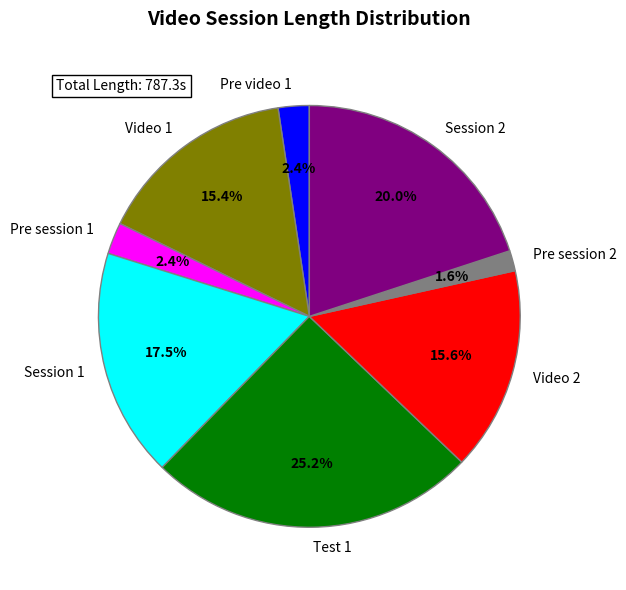

What portion of the pie excludes Test 1?

74.8%